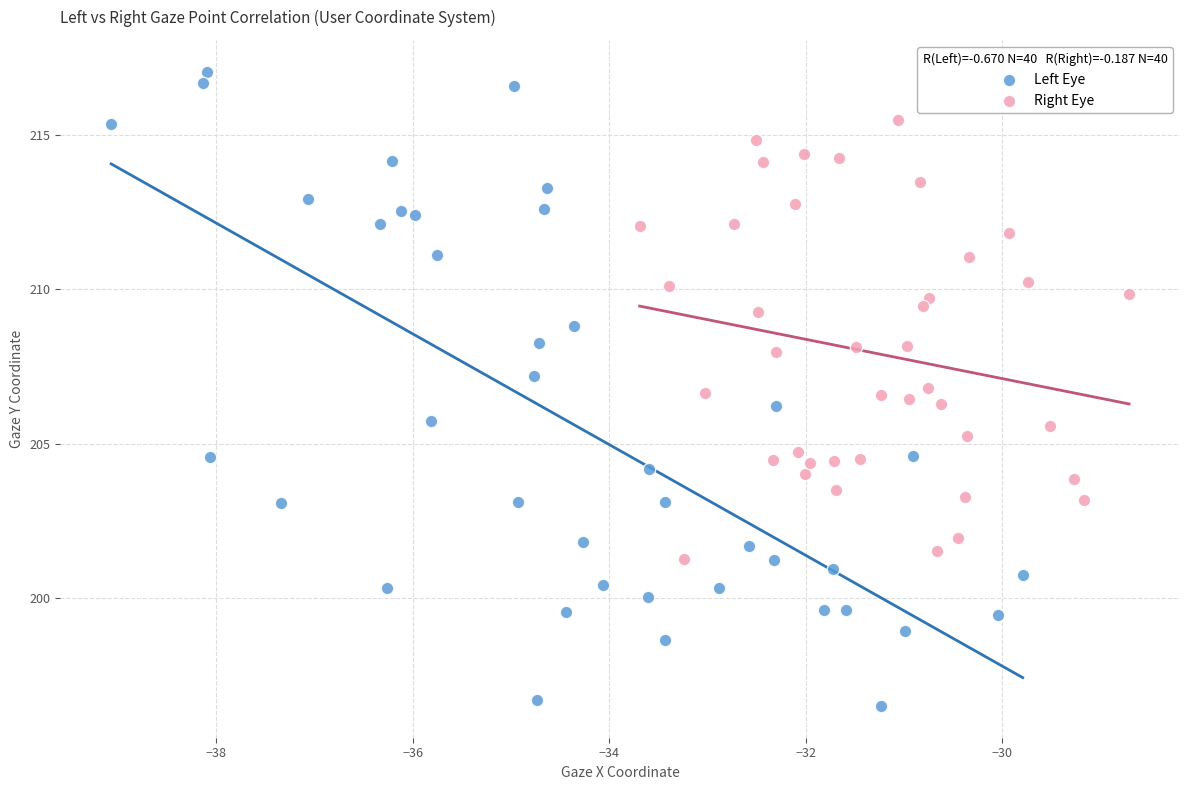

Which series contains the lowest Y value?

Left Eye